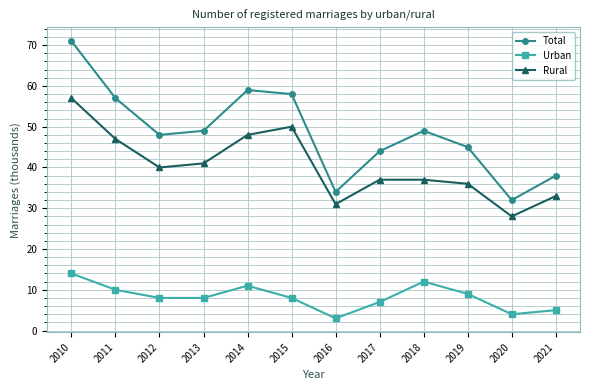

What value does the Rural series have at 2010?

57